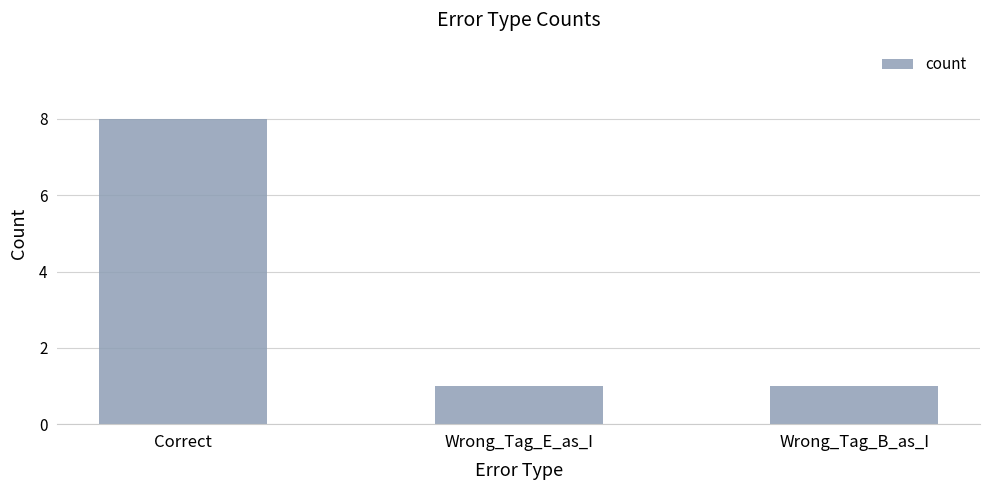

What is the sum of the values at Correct and Wrong_Tag_B_as_I?

9